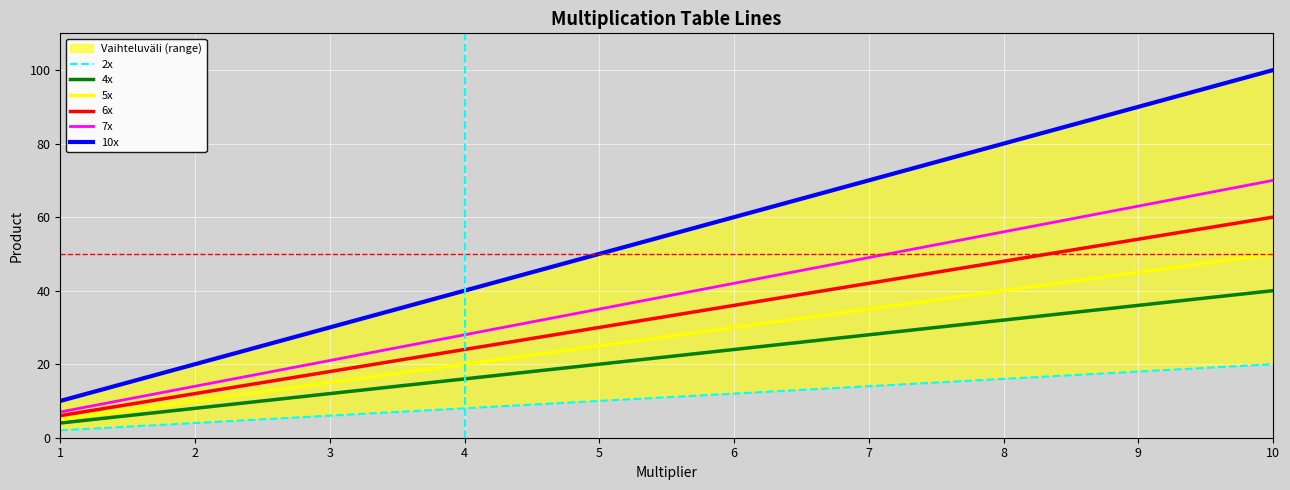

Reading right to left, extract all data points from this chart.

2x: 10=20	9=18	8=16	7=14	6=12	5=10	4=8	3=6	2=4	1=2
4x: 10=40	9=36	8=32	7=28	6=24	5=20	4=16	3=12	2=8	1=4
5x: 10=50	9=45	8=40	7=35	6=30	5=25	4=20	3=15	2=10	1=5
6x: 10=60	9=54	8=48	7=42	6=36	5=30	4=24	3=18	2=12	1=6
7x: 10=70	9=63	8=56	7=49	6=42	5=35	4=28	3=21	2=14	1=7
10x: 10=100	9=90	8=80	7=70	6=60	5=50	4=40	3=30	2=20	1=10